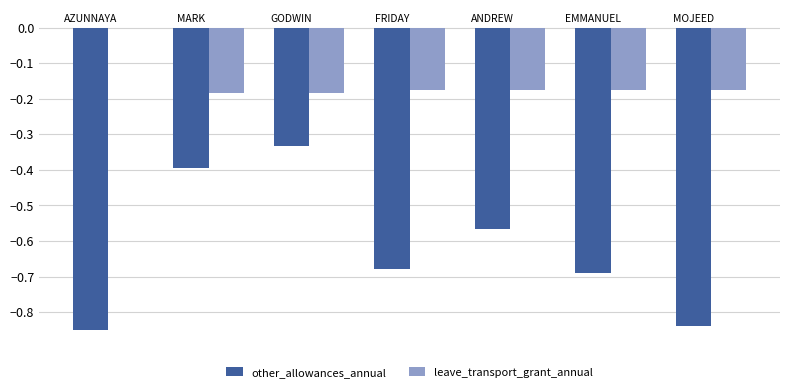

What is the difference between the maximum and second lowest values in the leave_transport_grant_annual series?

0.2